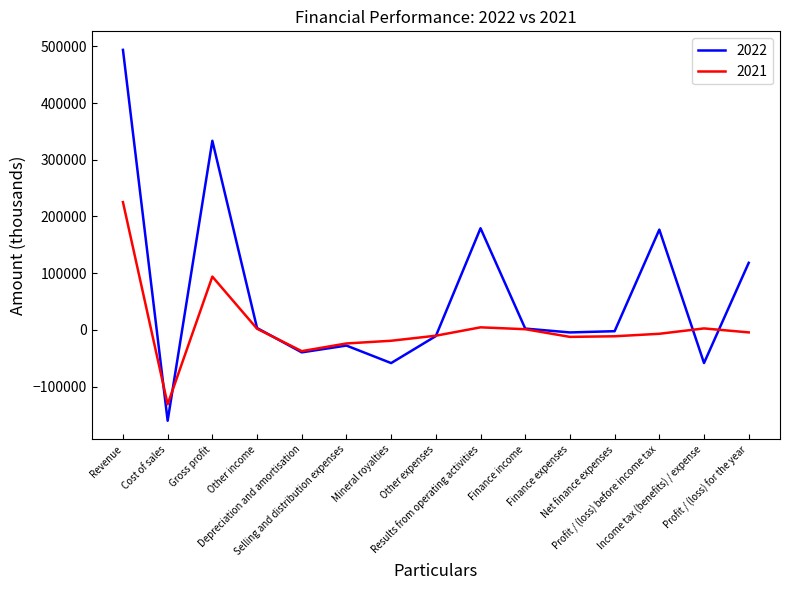

List the series in order of their peak value, highest first.

2022, 2021